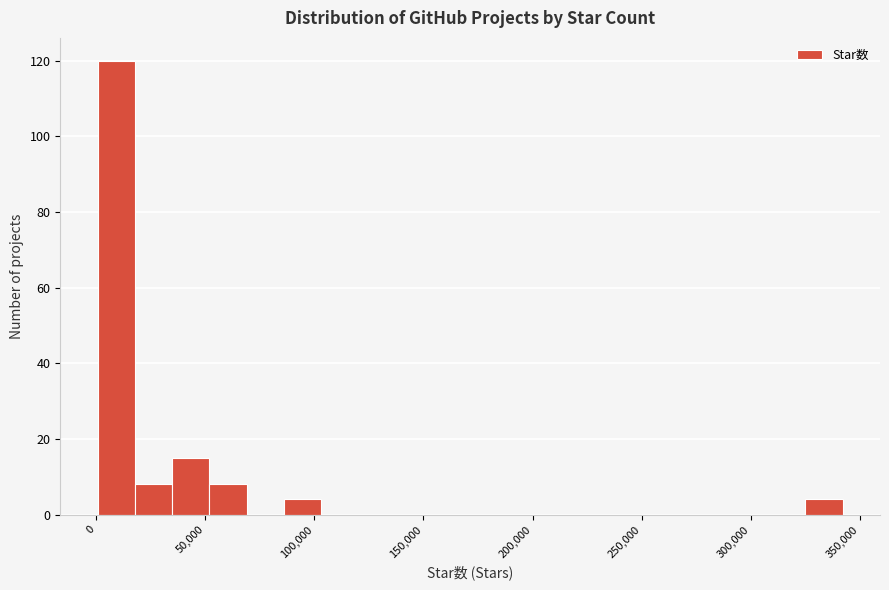

Around what value on the x-axis is the tallest bar? Give the approximate position of its centre, as read against the axis.

10000